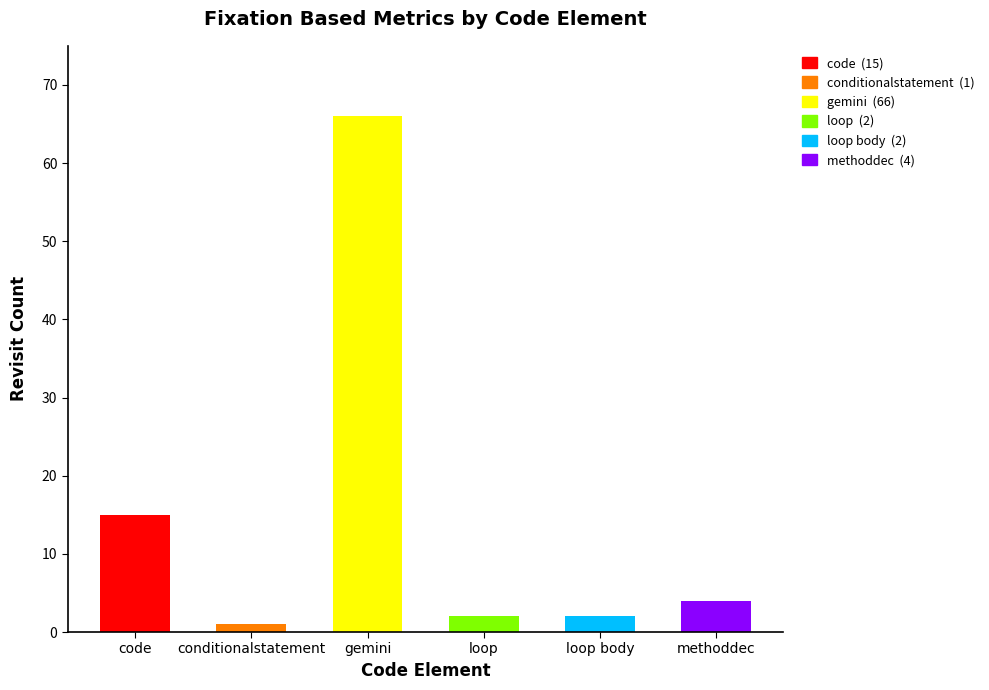

The chart shows a value of 9 at code. True or false?

False